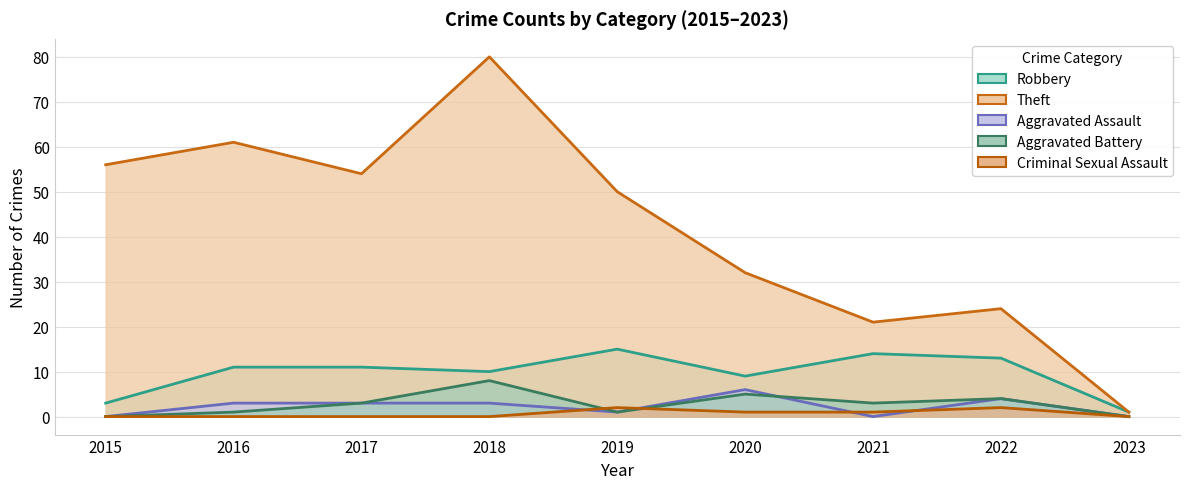

Which series has the largest total across all categories?

Theft